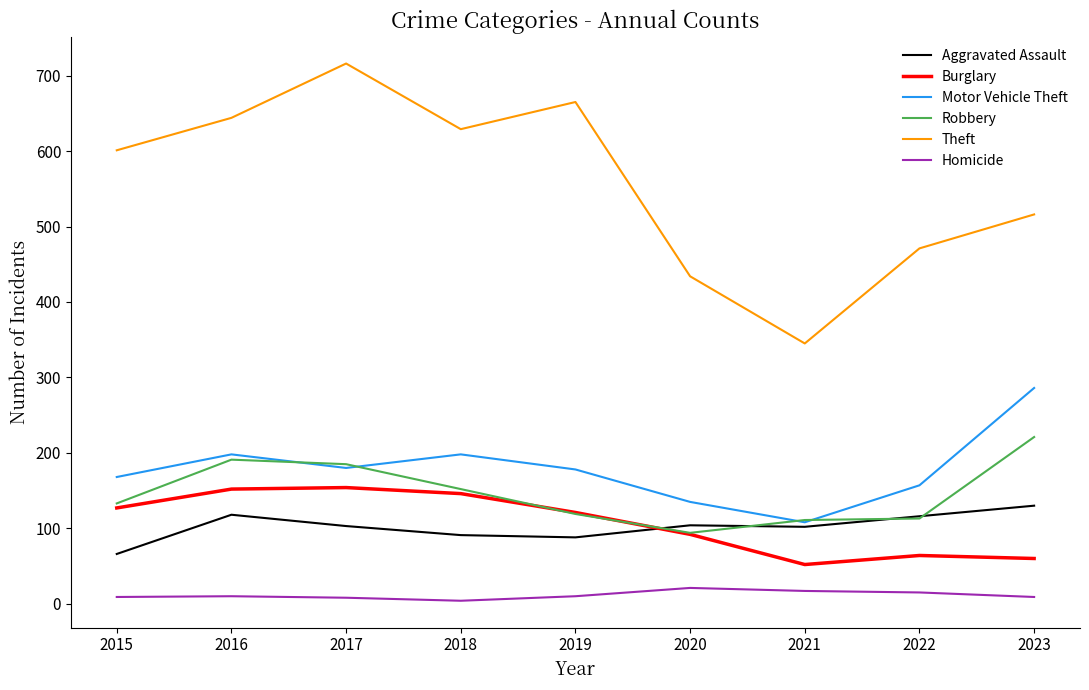

What is the lowest value of the Motor Vehicle Theft series?

108